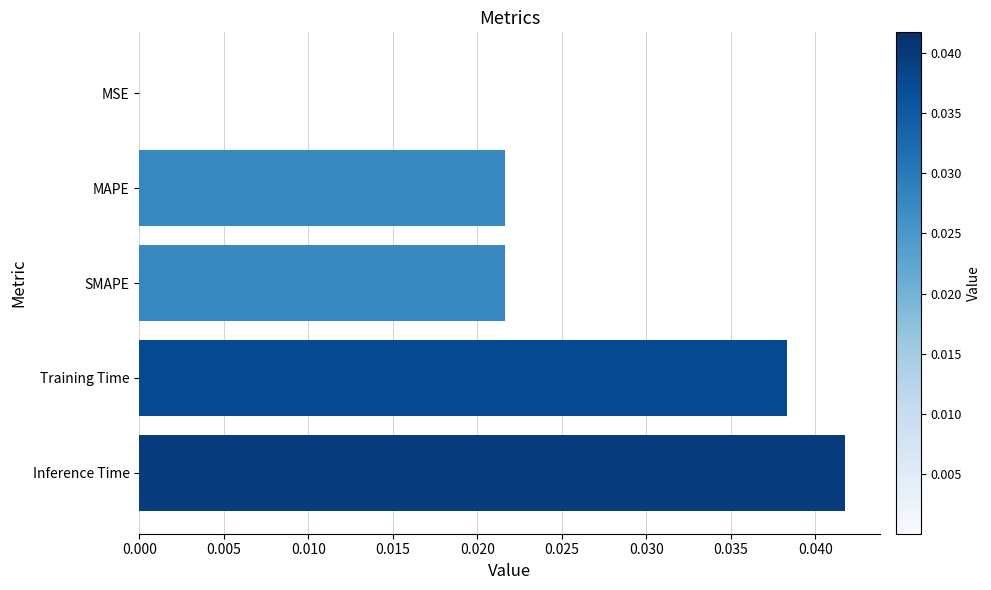

Between SMAPE and MSE, which is larger?

SMAPE